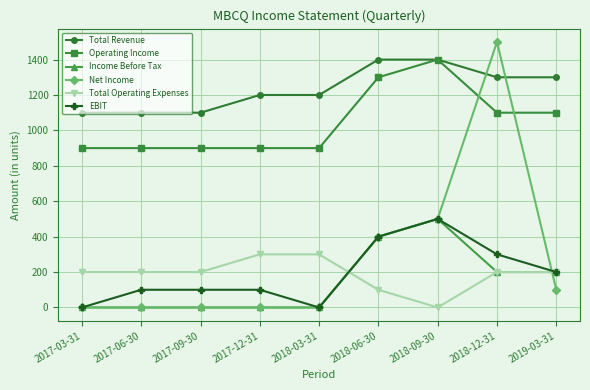

At which label does Operating Income reach its peak?

2018-09-30